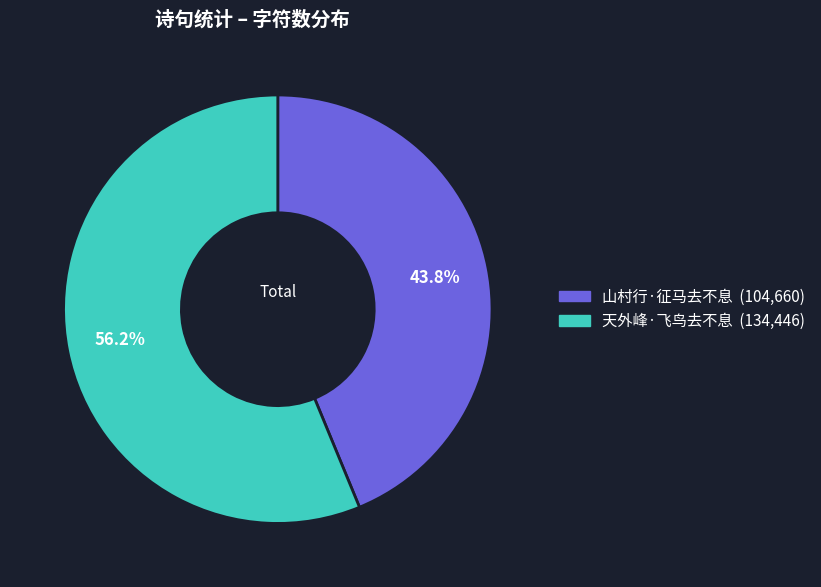

How many segments does this pie chart have?

2